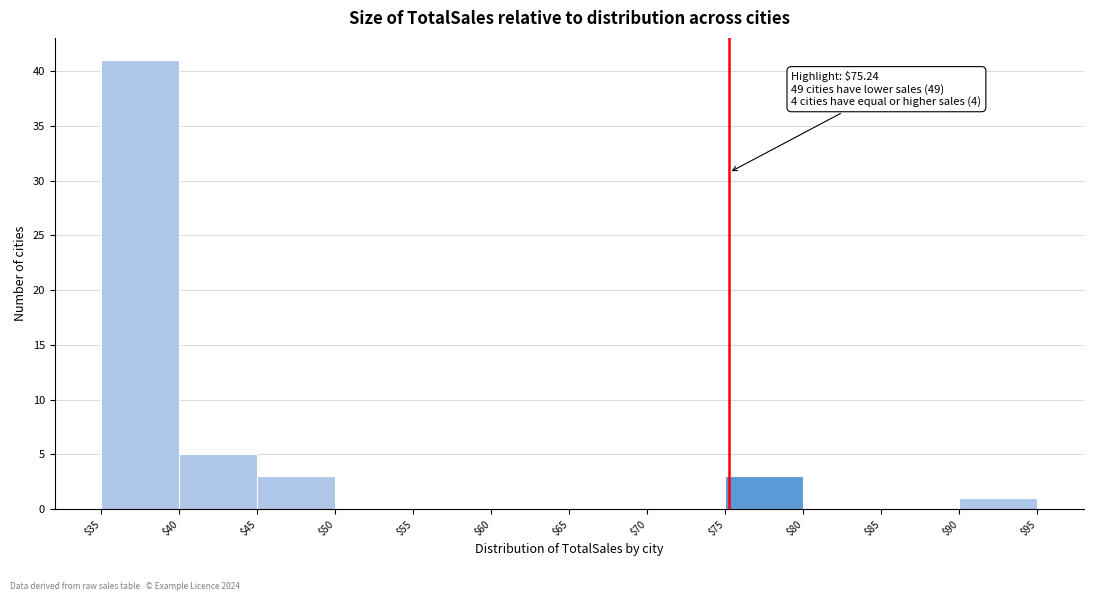

Which range on the x-axis has the tallest bar?

$35 to $40